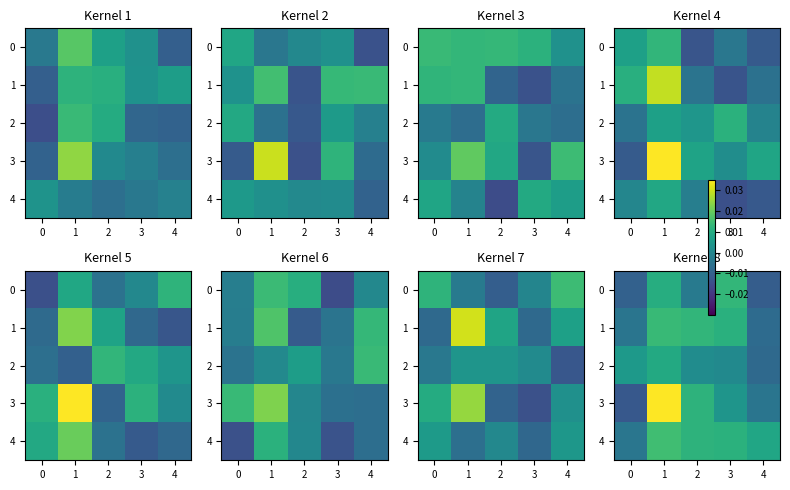

Is the value of 0 at 3 greater than the value of 1 at 2?

Yes